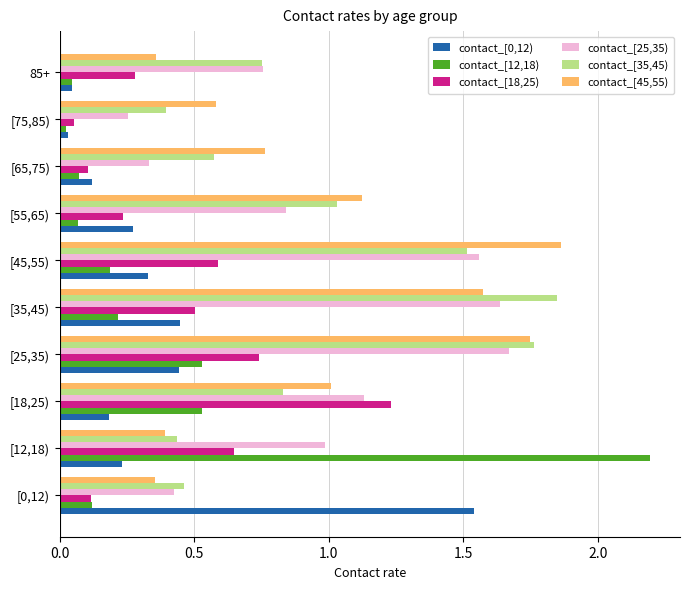

At how many categories does at least one series exceed 1?

7